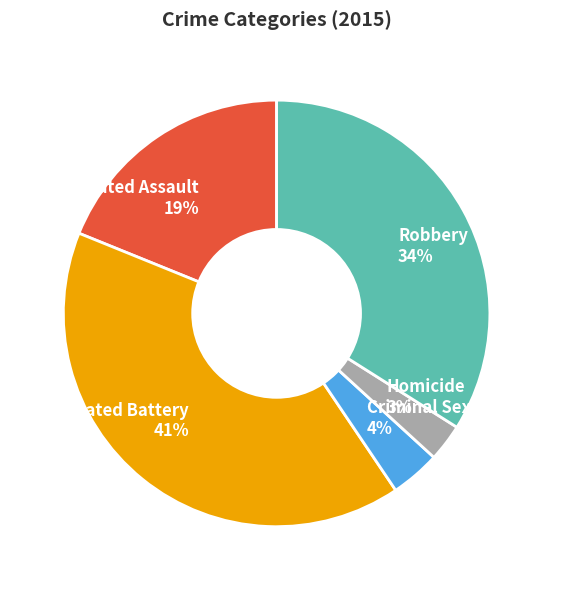

To the nearest percent, what is the average slice percentage?

20%